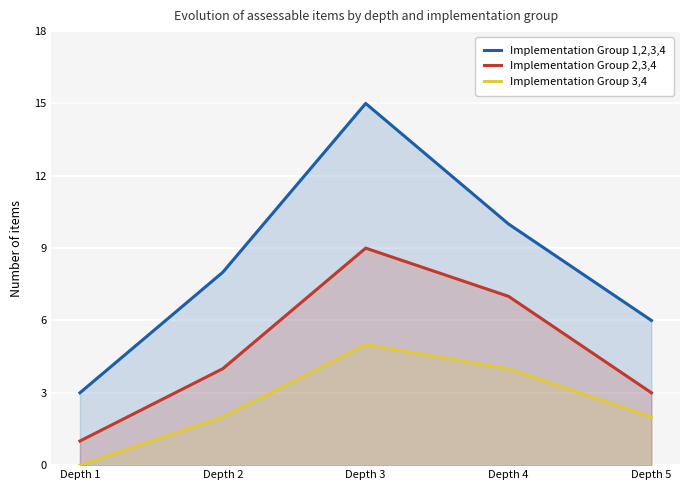

Reading left to right, extract all data points from this chart.

Implementation Group 1,2,3,4: 3	8	15	10	6
Implementation Group 2,3,4: 1	4	9	7	3
Implementation Group 3,4: 0	2	5	4	2